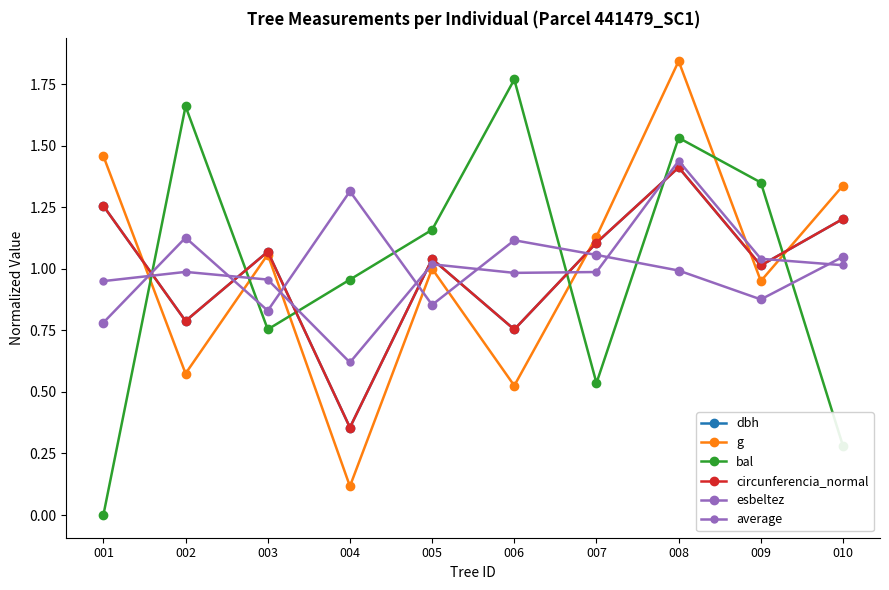

Is this an area chart (filled region under the line)?

No